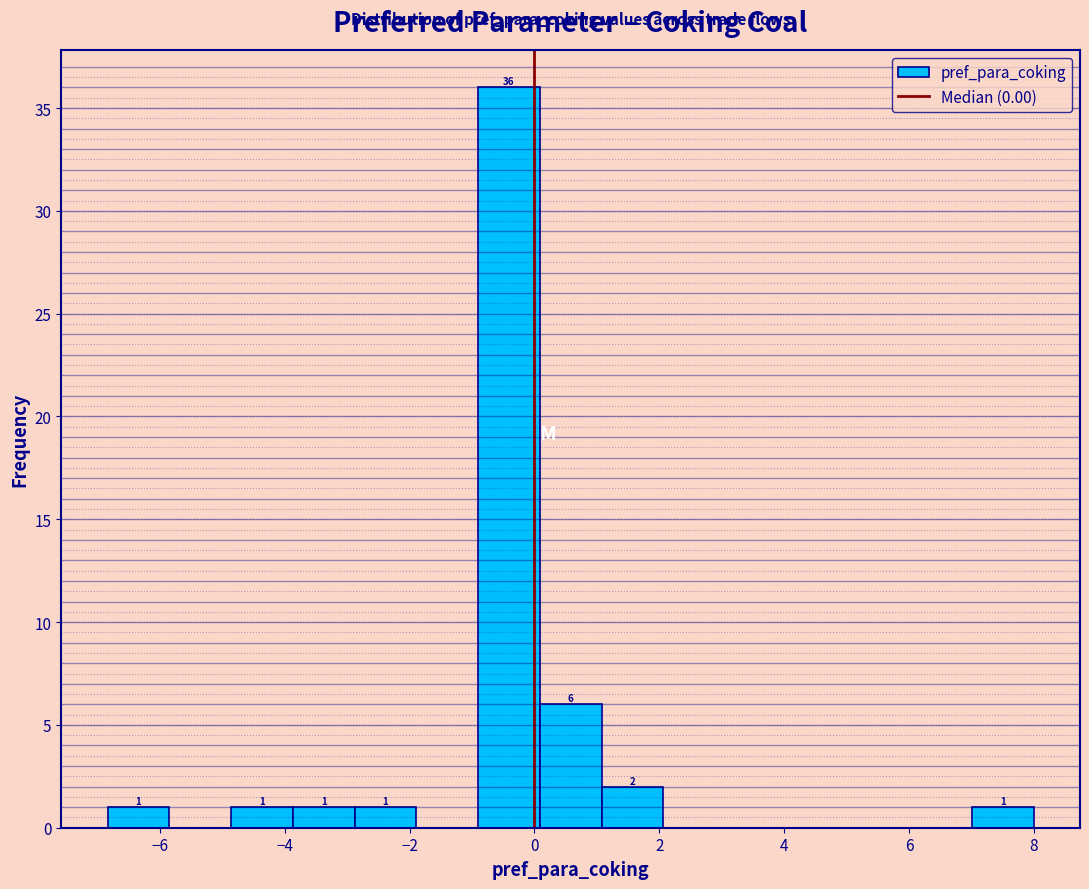

Which range on the x-axis has the tallest bar?

-1.0 to 0.0